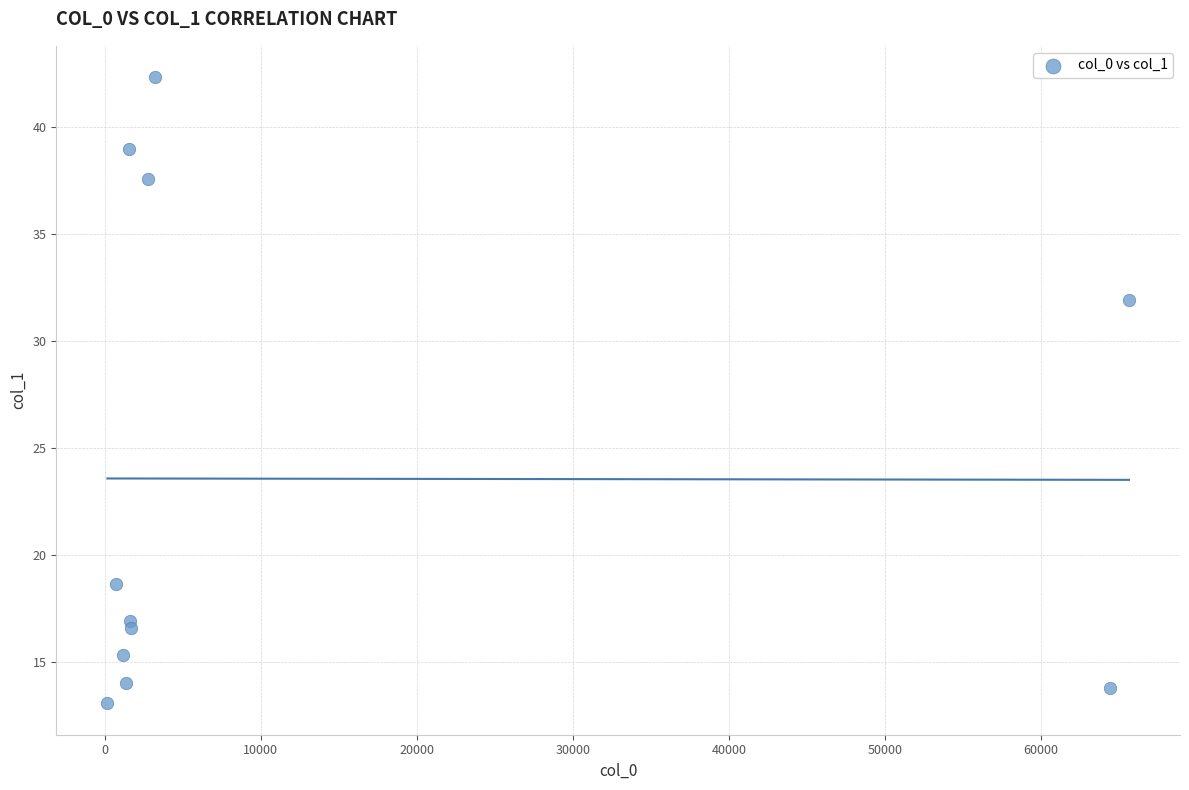

What Y value in the scatter plot is closest to 27?

31.9